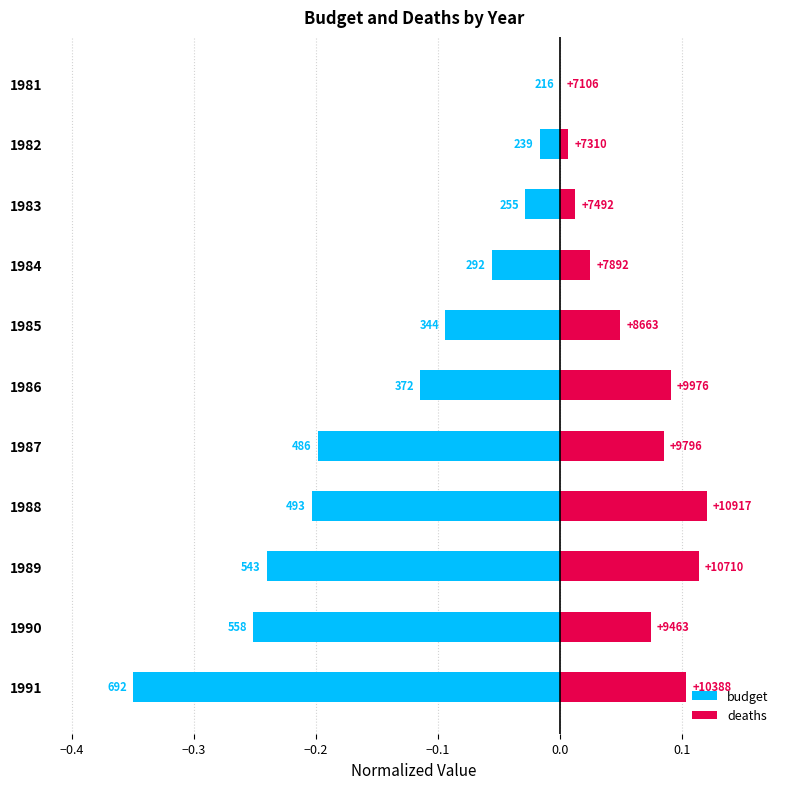

Count the number of data series in this chart.

2